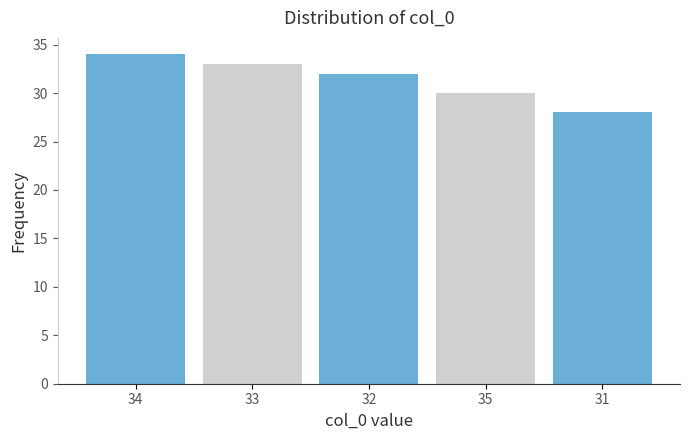

Reading right to left, list all the values displayed in this chart.

31=28	35=30	32=32	33=33	34=34